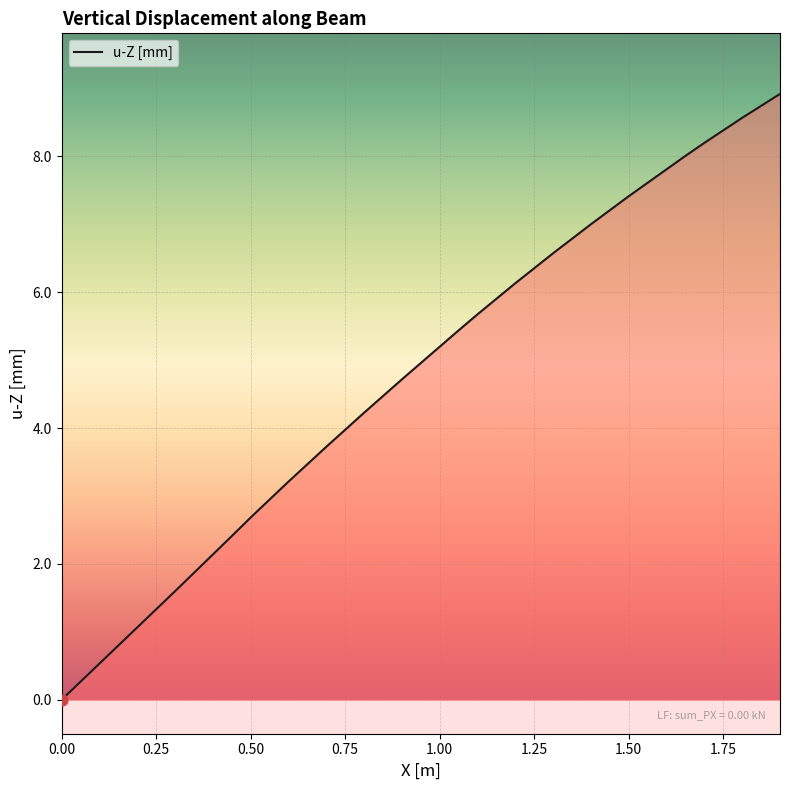

What is the difference between the maximum and minimum values?

8.9